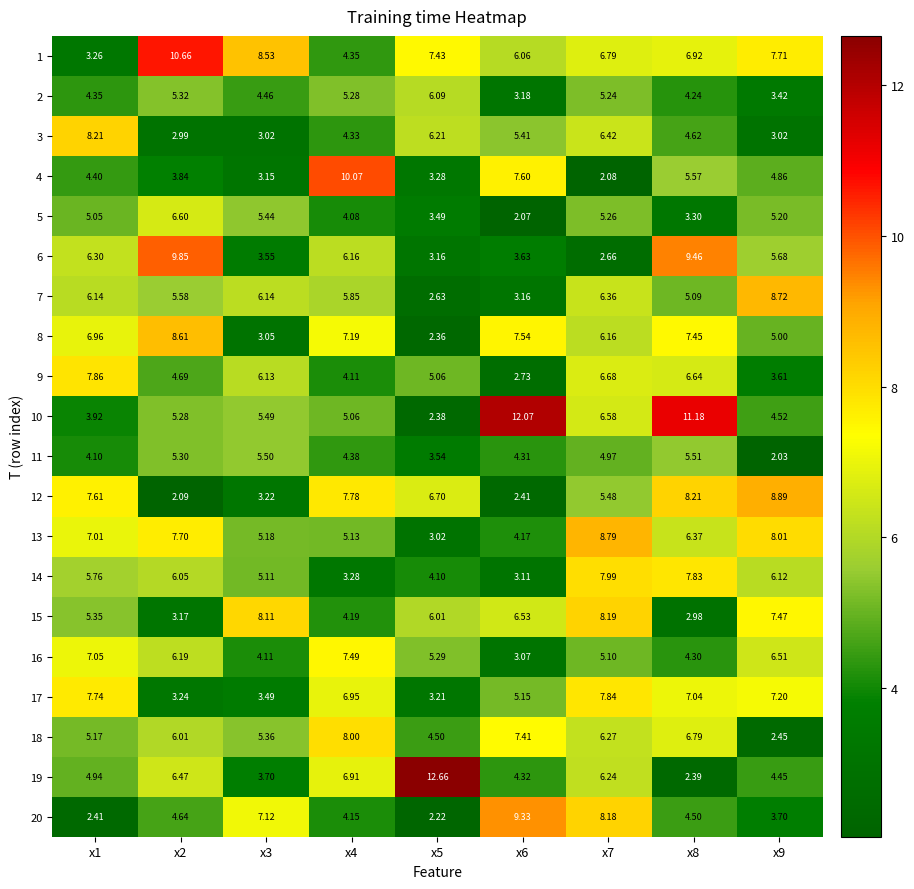

What is the spread (max minus min) of values at x8?

8.8